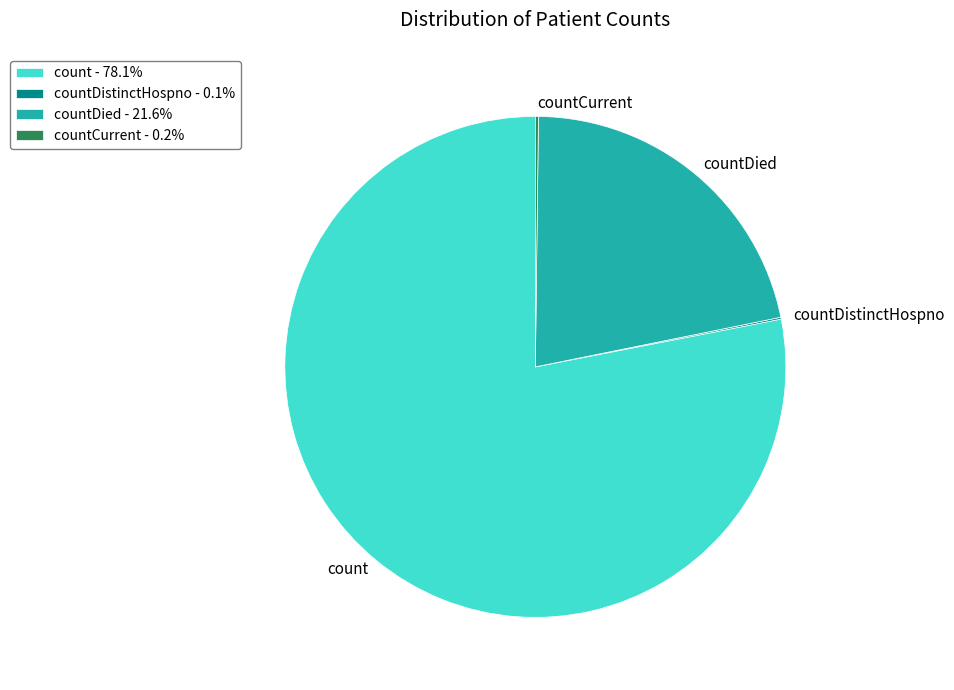

Approximately how many times larger is the value at countDied compared to count?

0.3